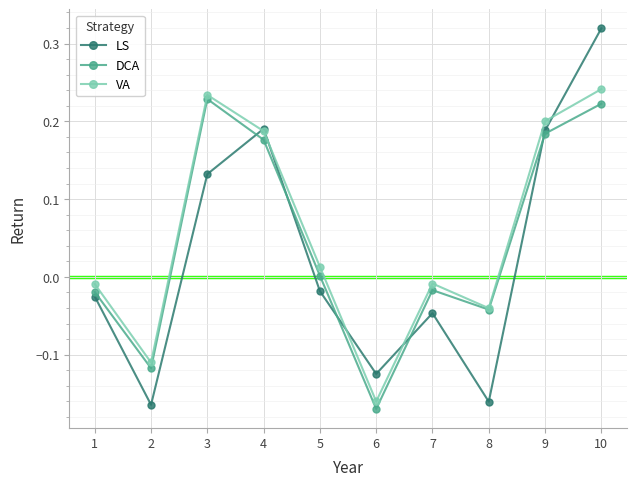

How many values in VA are below zero?

5